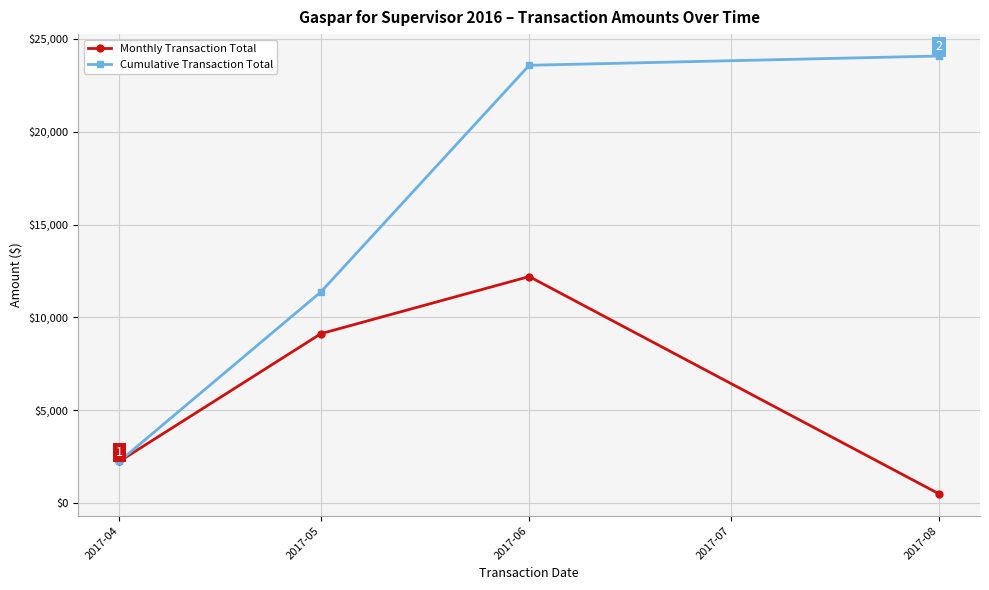

Does the chart display data point markers on the line(s)?

Yes